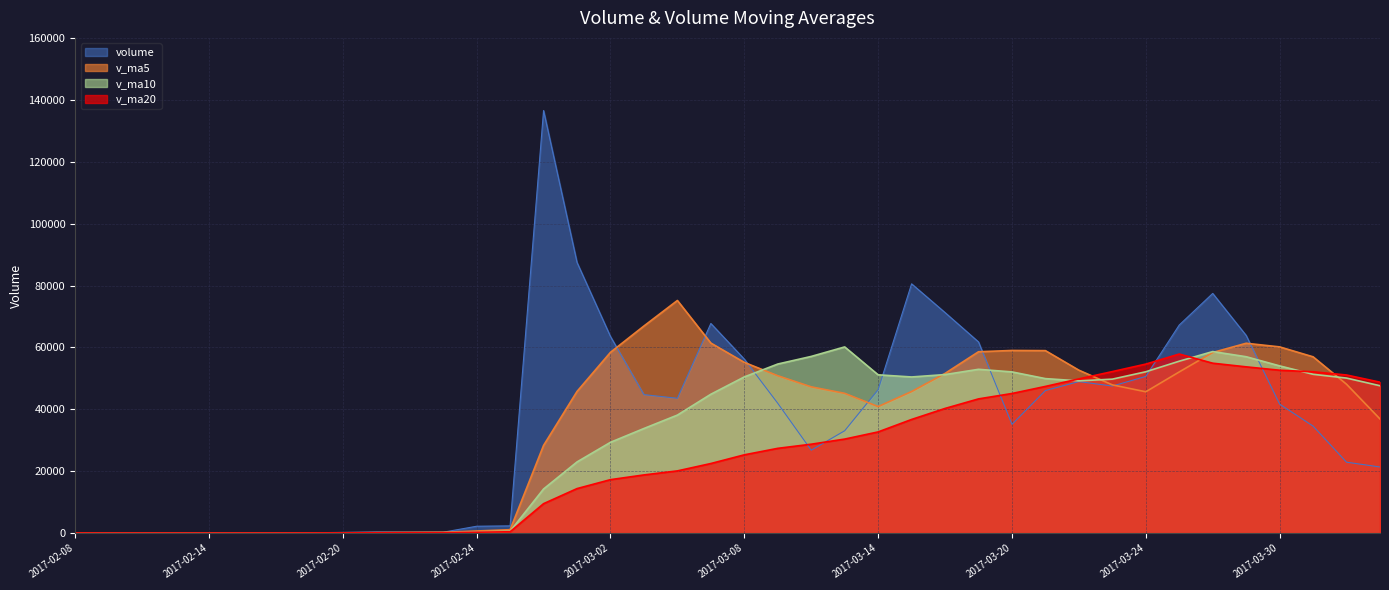

Is the value of v_ma20 at 2017-03-28 greater than the value of v_ma5 at 2017-03-27?

Yes